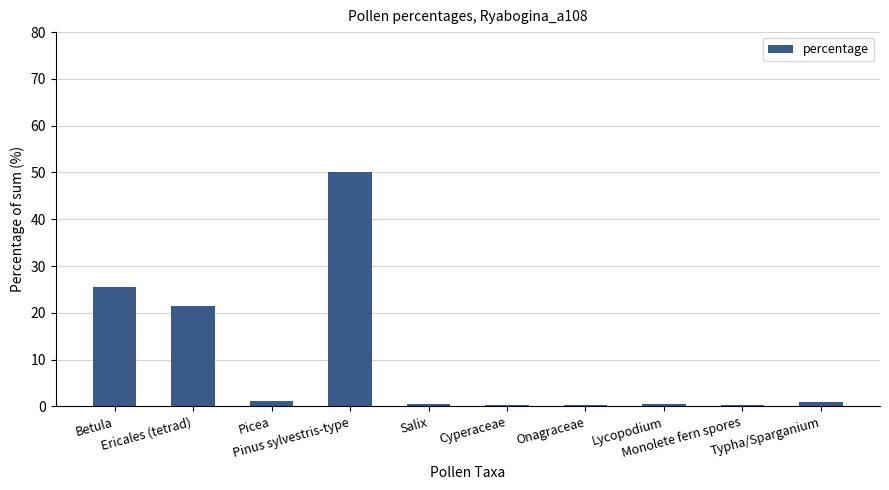

The chart shows a value of 25.6 at Betula. True or false?

True